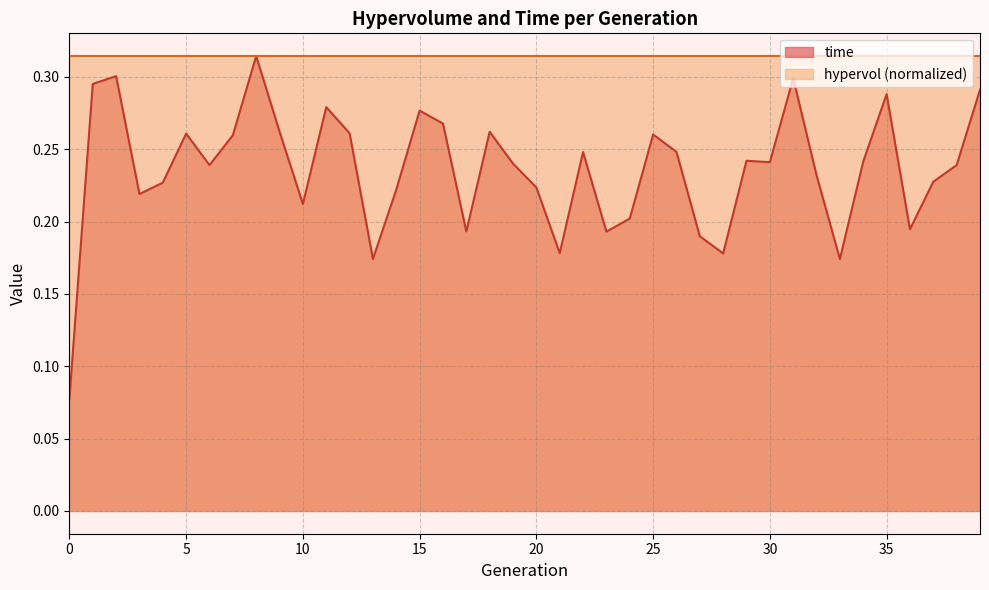

What is the average value?

0.2